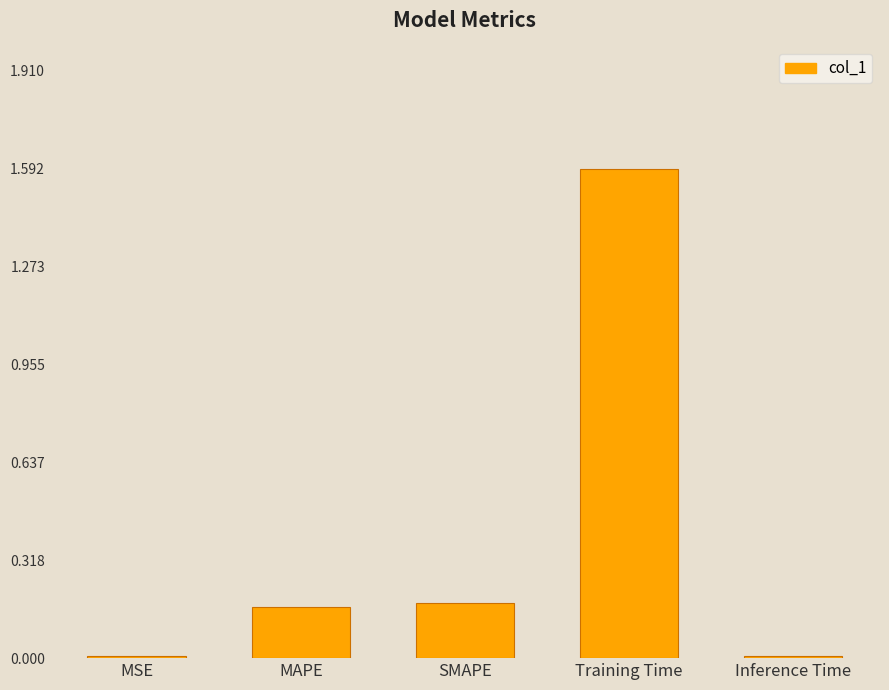

What is the difference between the maximum and minimum values?

1.6